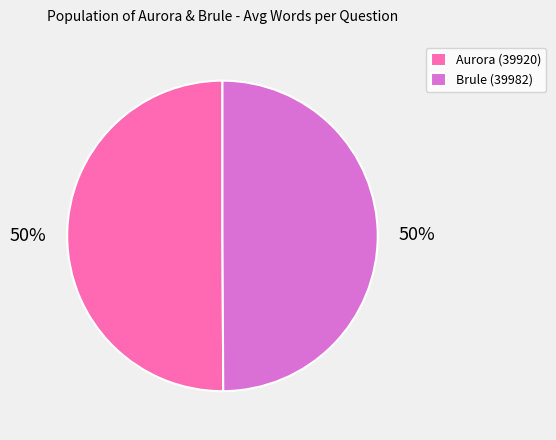

Do Aurora (39920) and Brule (39982) together represent more than half of the pie?

Yes